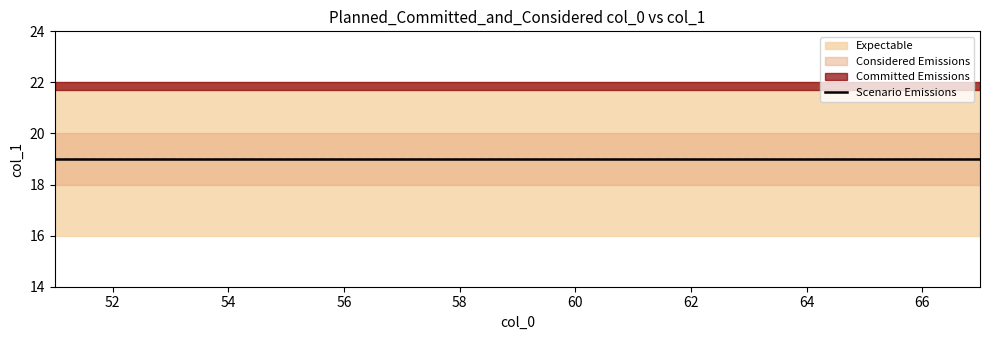

What is the value of the col_1_max point at the 15th from the left?

22